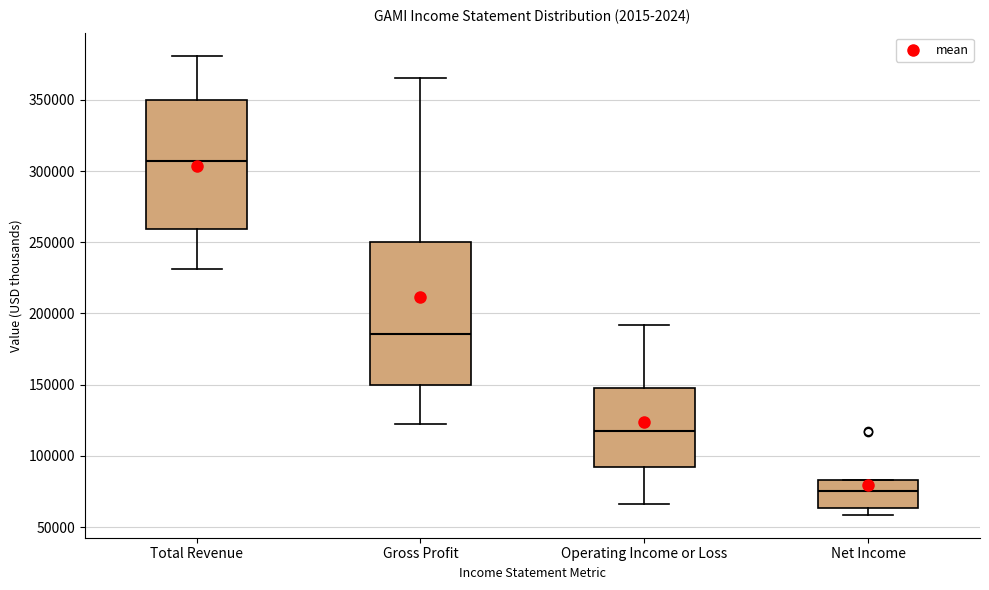

Comparing the boxes themselves (not the whiskers), which one is the tallest?

Gross Profit